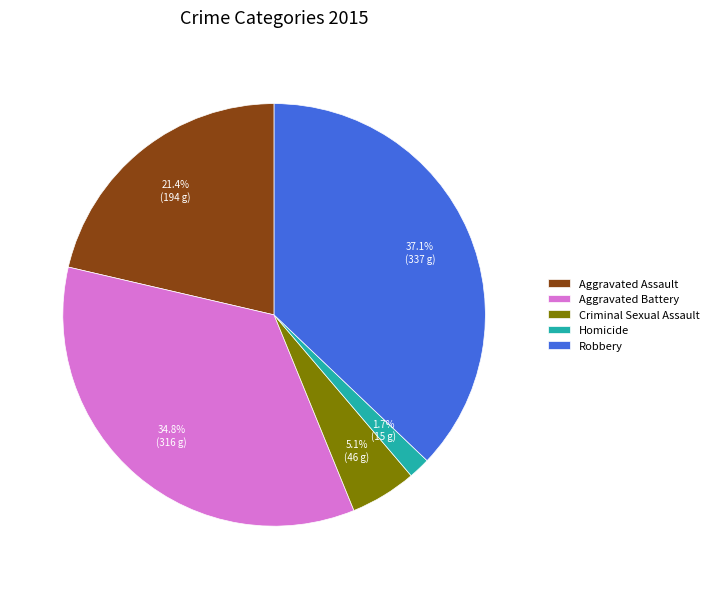

Is Aggravated Assault the majority of the pie?

No